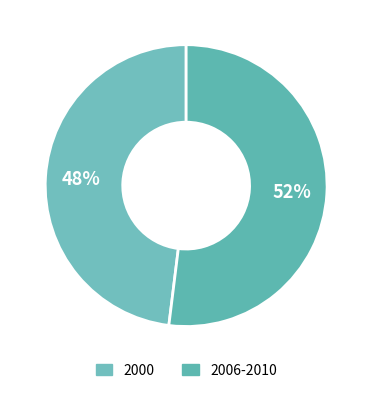

Approximately how many times larger is the value at 2006-2010 compared to 2000?

1.1